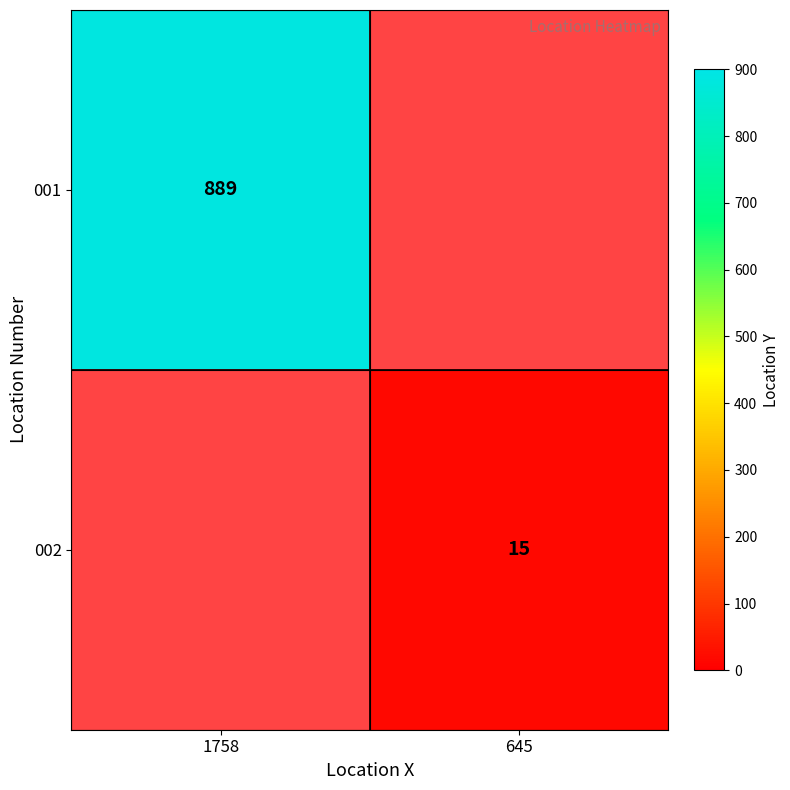

Count the number of data series in this chart.

2